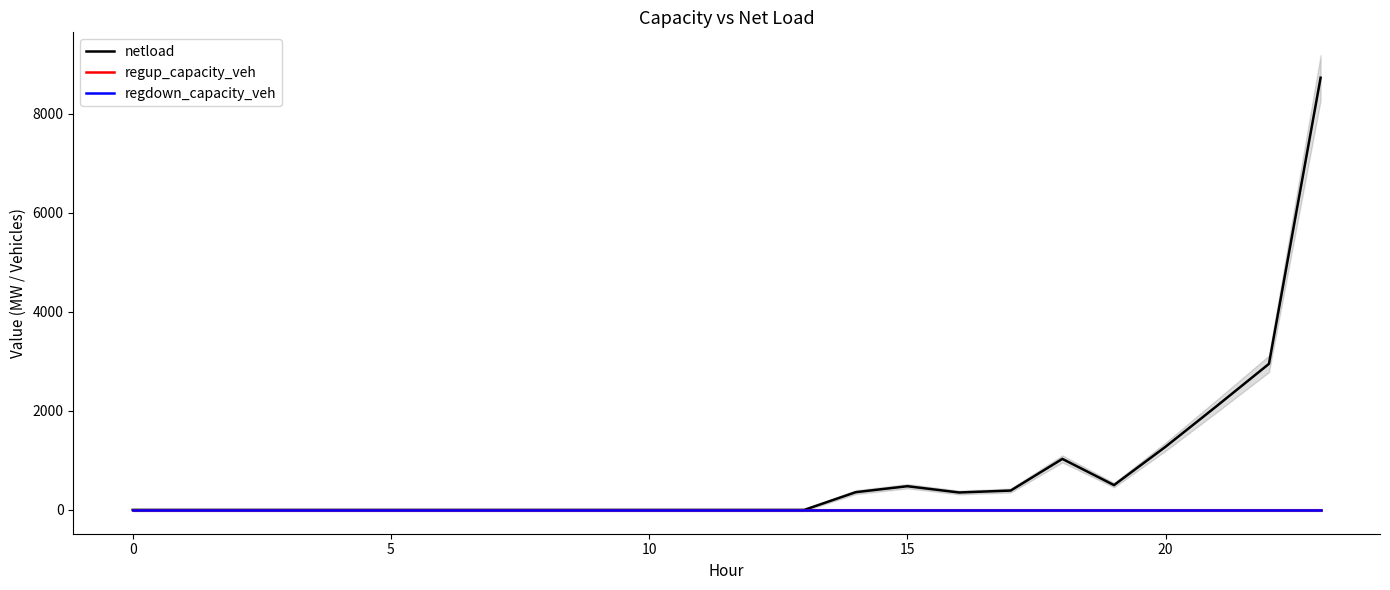

Is it true that netload equals -3338.6 at 7?

False